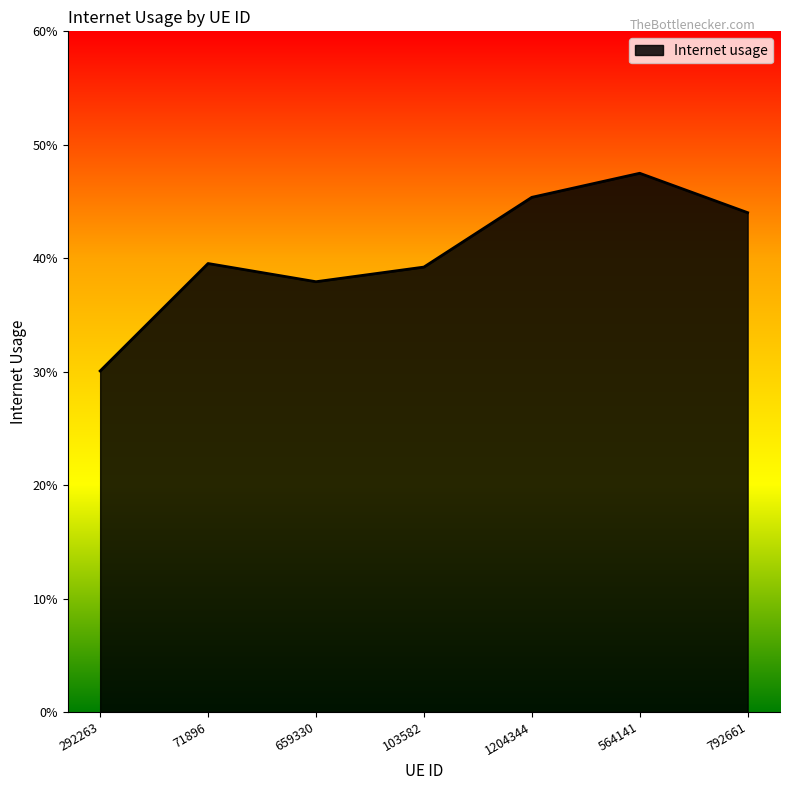

What is the sum of the values at 792661 and 1204344?

0.9